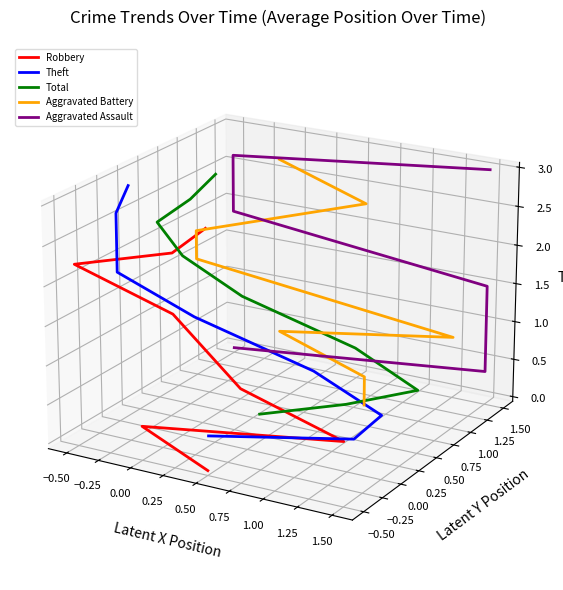

At which category does the chart reach its peak across all series?

1.00